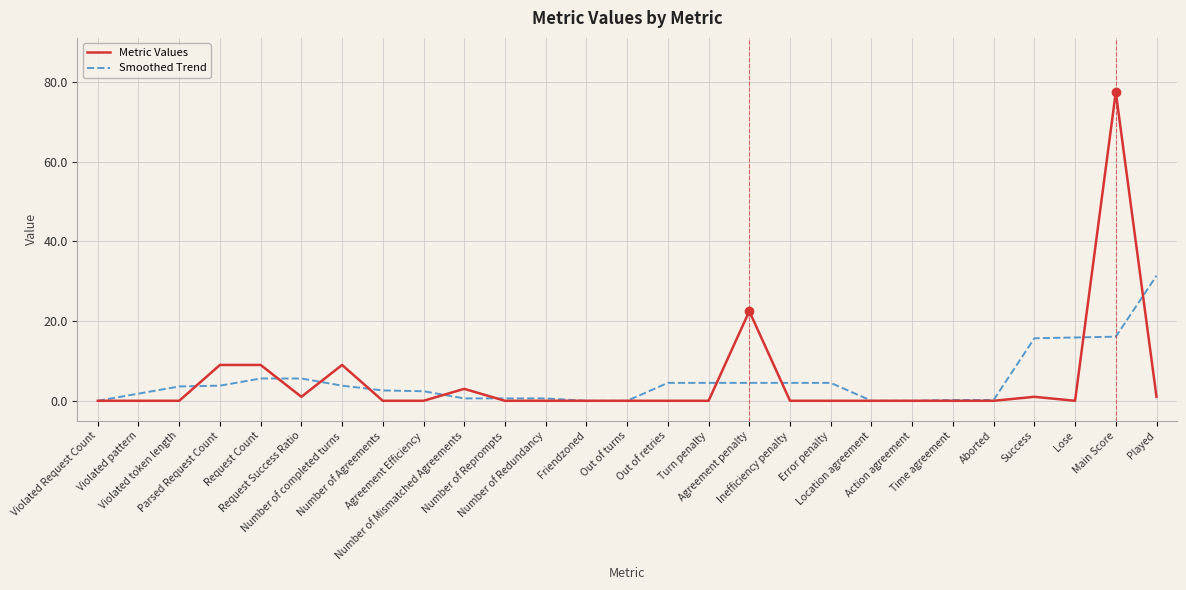

What is the maximum value shown in the chart?

77.5